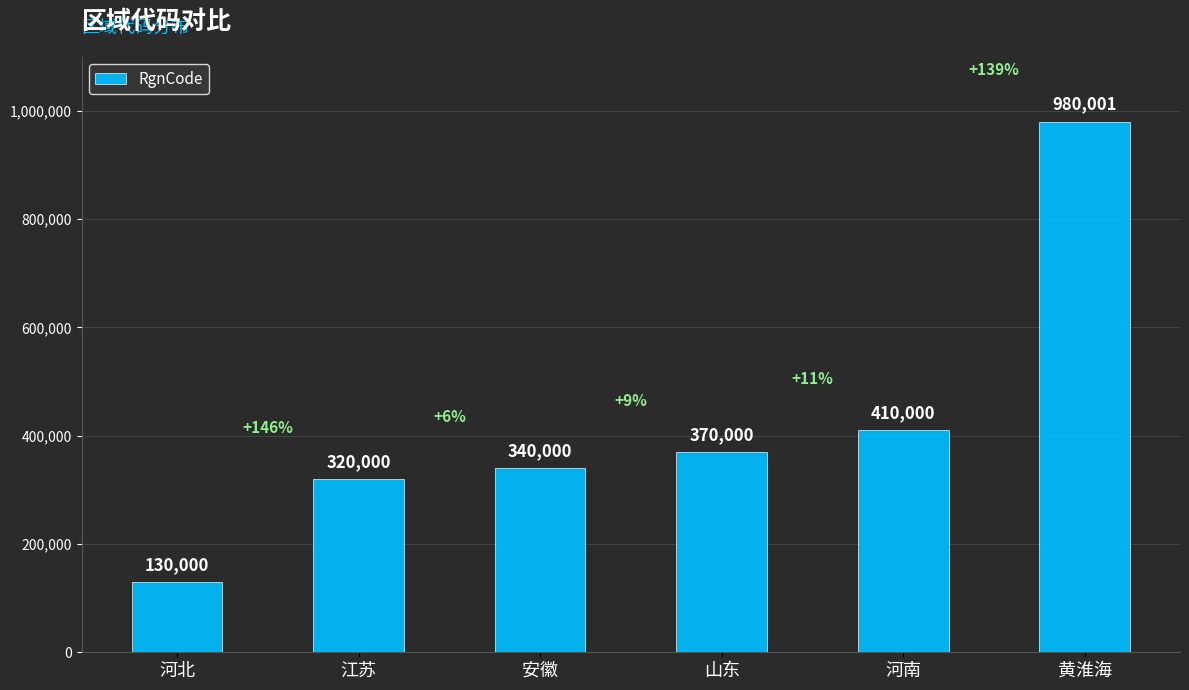

What is the value of the 2nd bar from the left?

320000